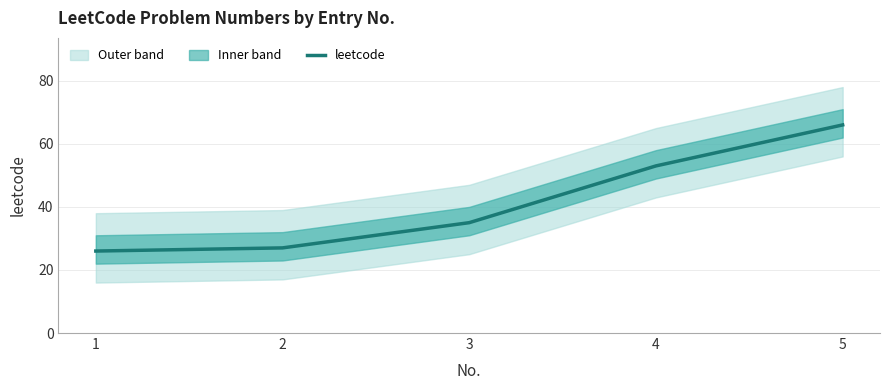

The chart shows a value of 36 at 4. True or false?

False